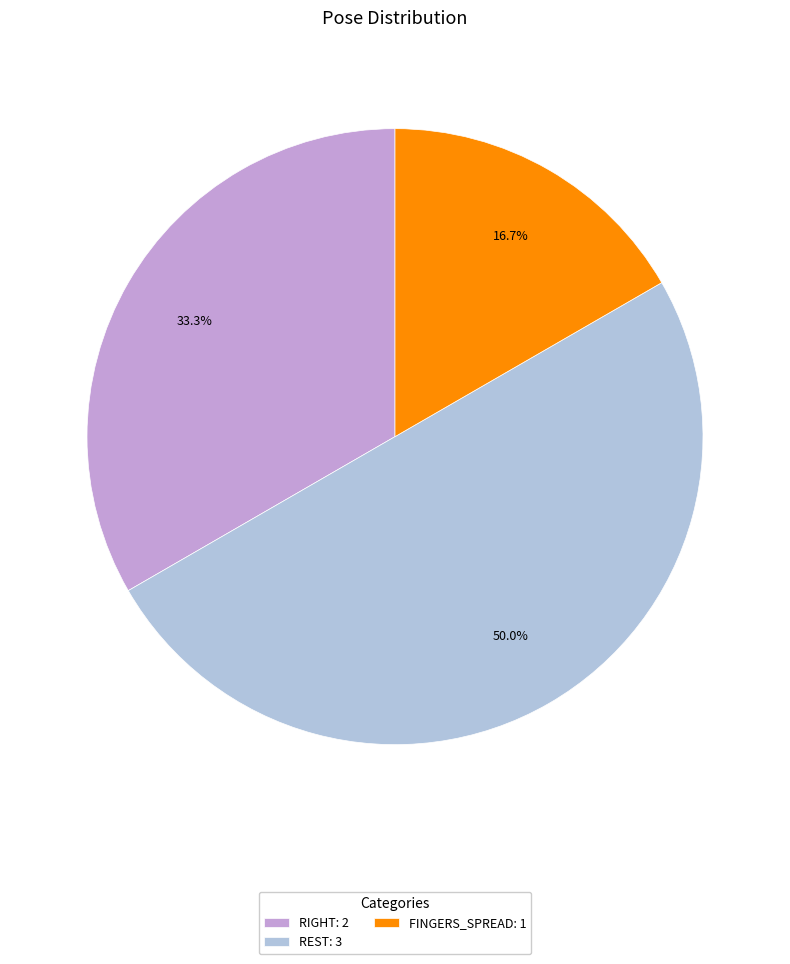

Count the number of slices in the pie.

3